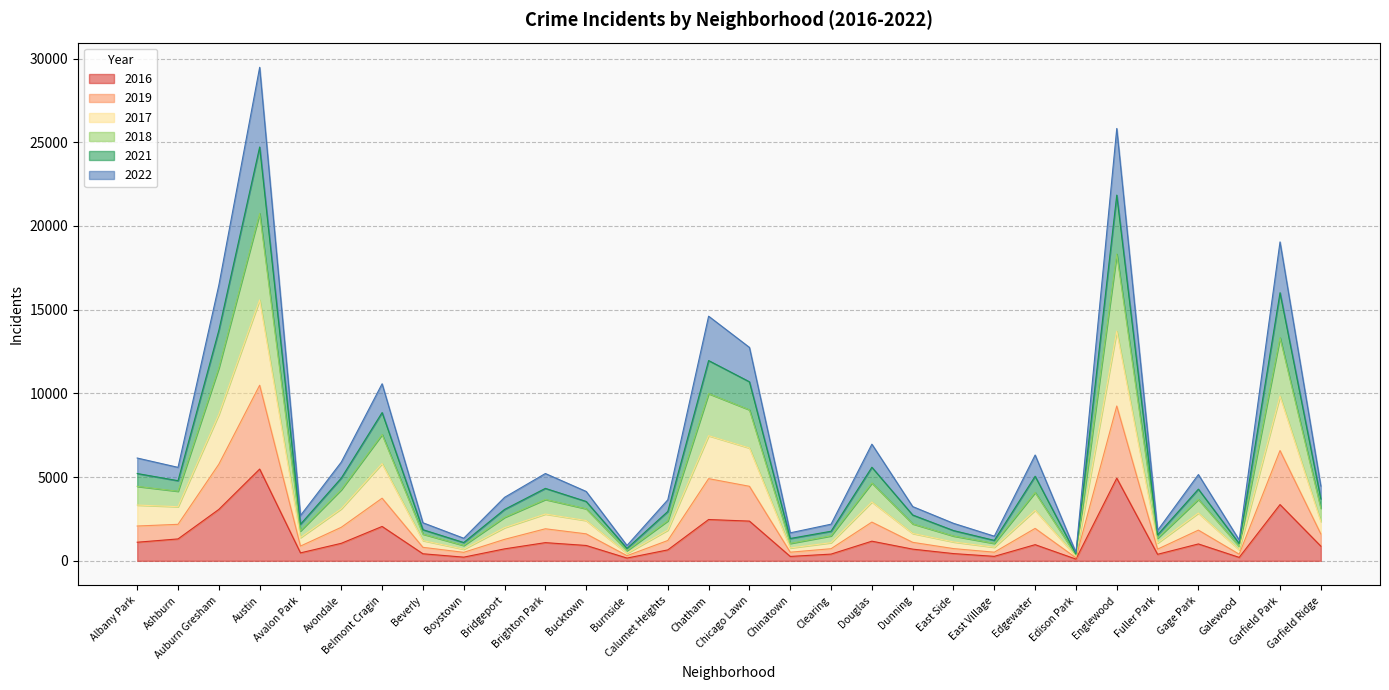

The value of 2016 at Brighton Park is 1742. True or false?

False